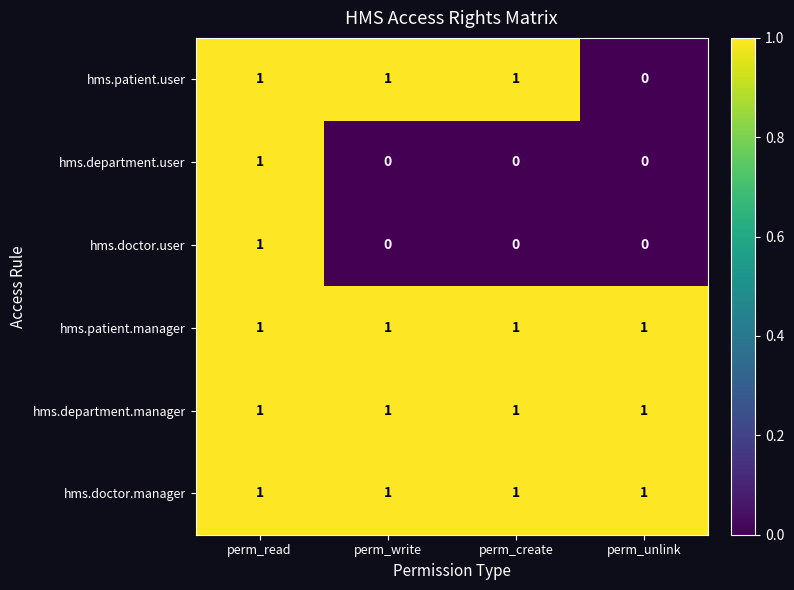

At which category is the sum across all series the highest?

perm_read